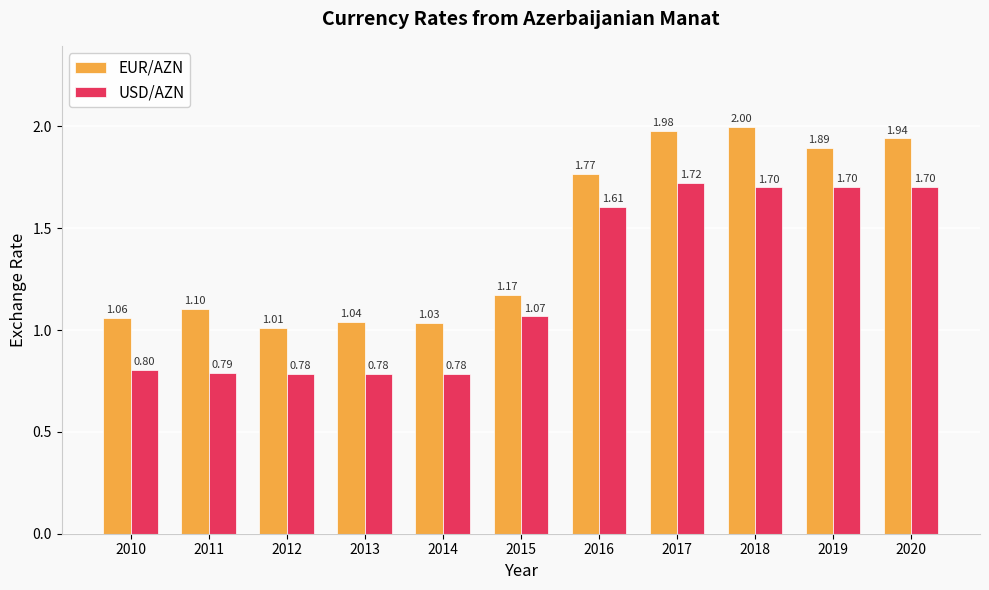

At which label is USD/AZN closest to 1?

2015